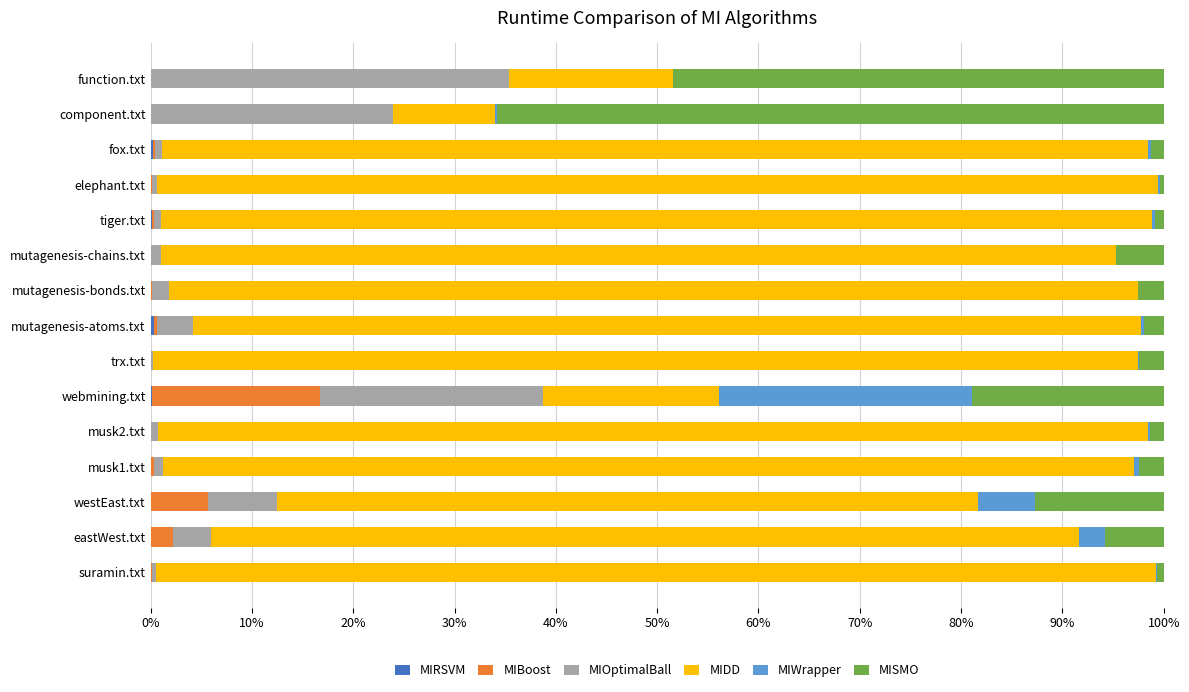

How many categories are shown in the chart?

15